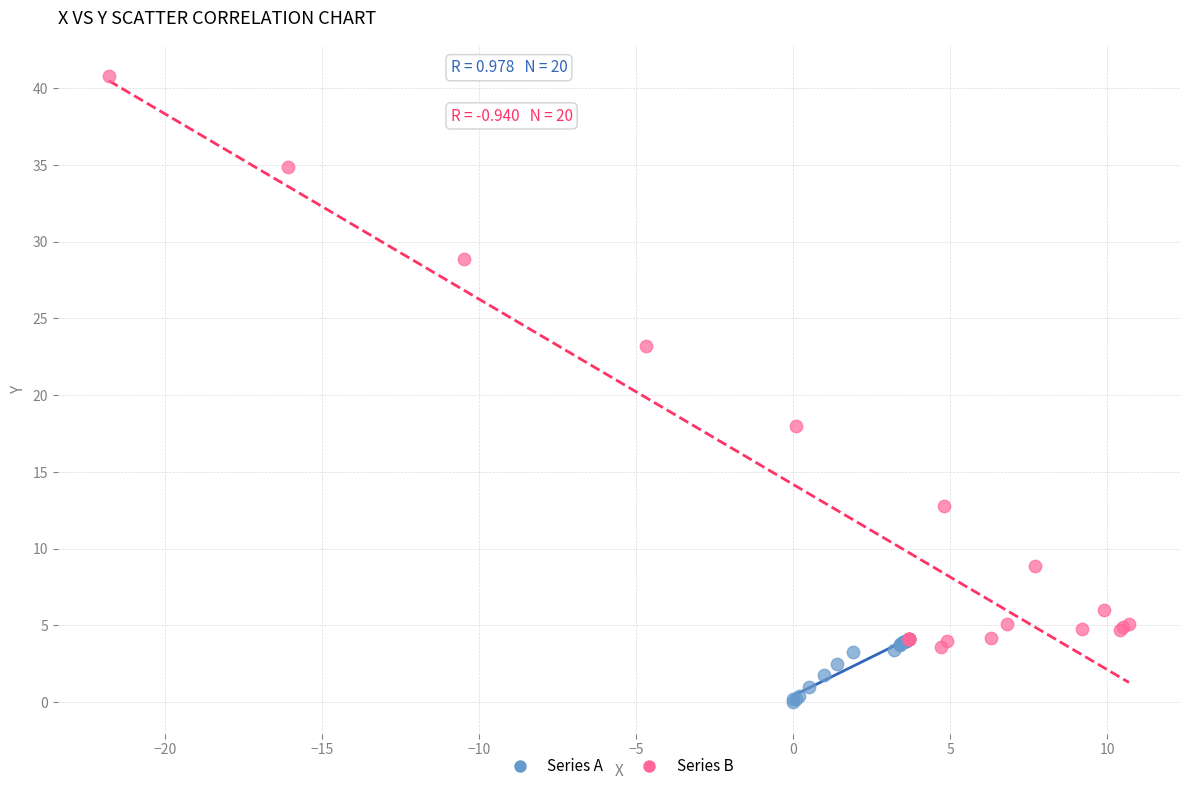

Which series has the largest Y range (max minus min)?

Series B